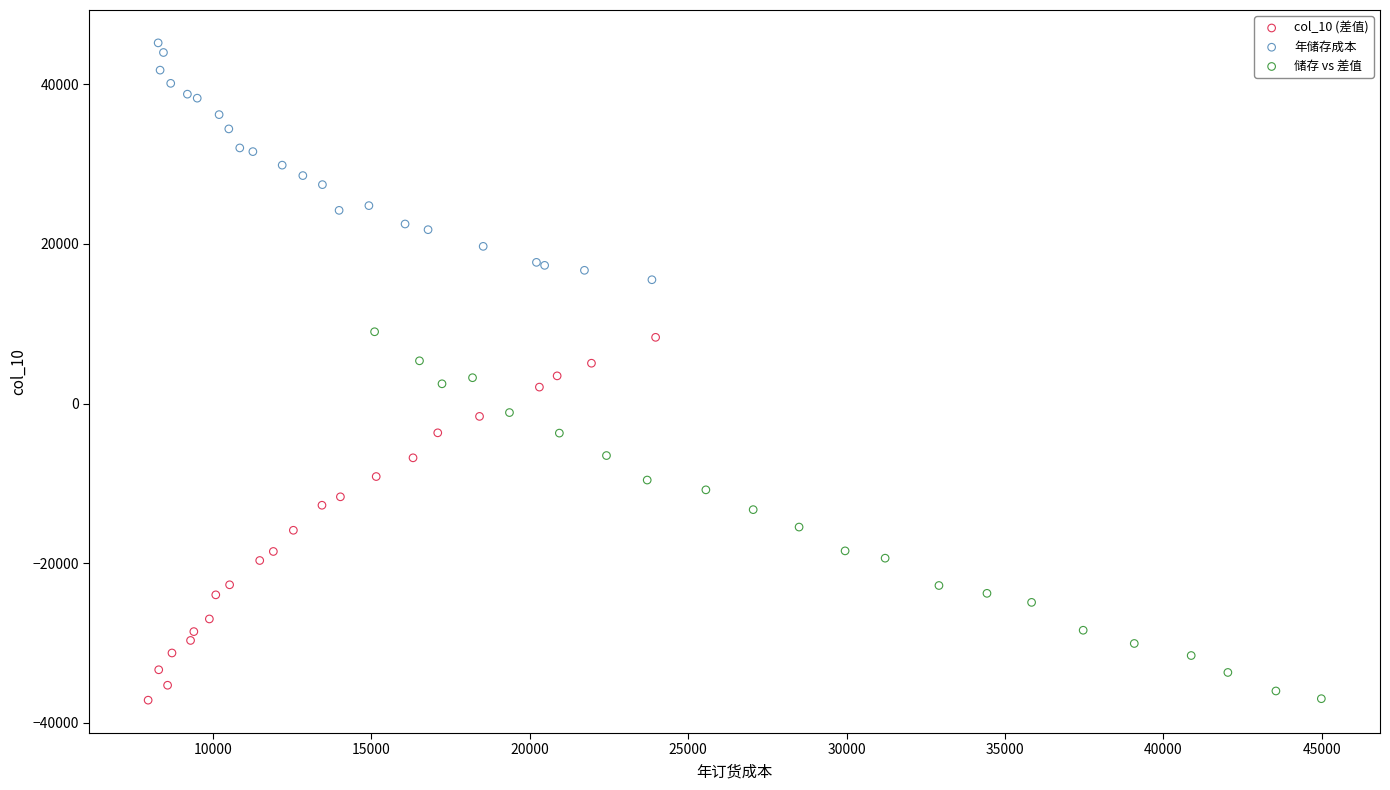

Which series has the widest spread of Y values?

储存 vs 差值